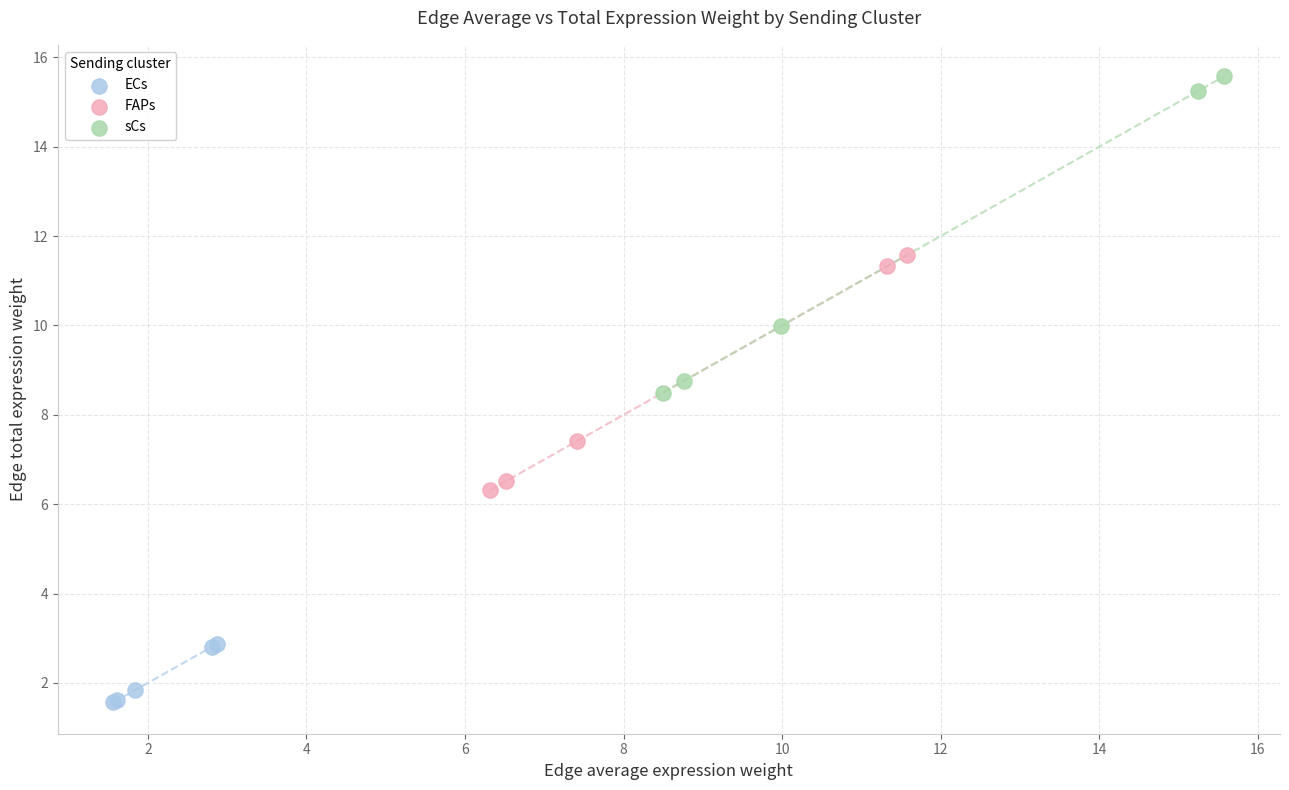

Which series contains the lowest Y value?

ECs